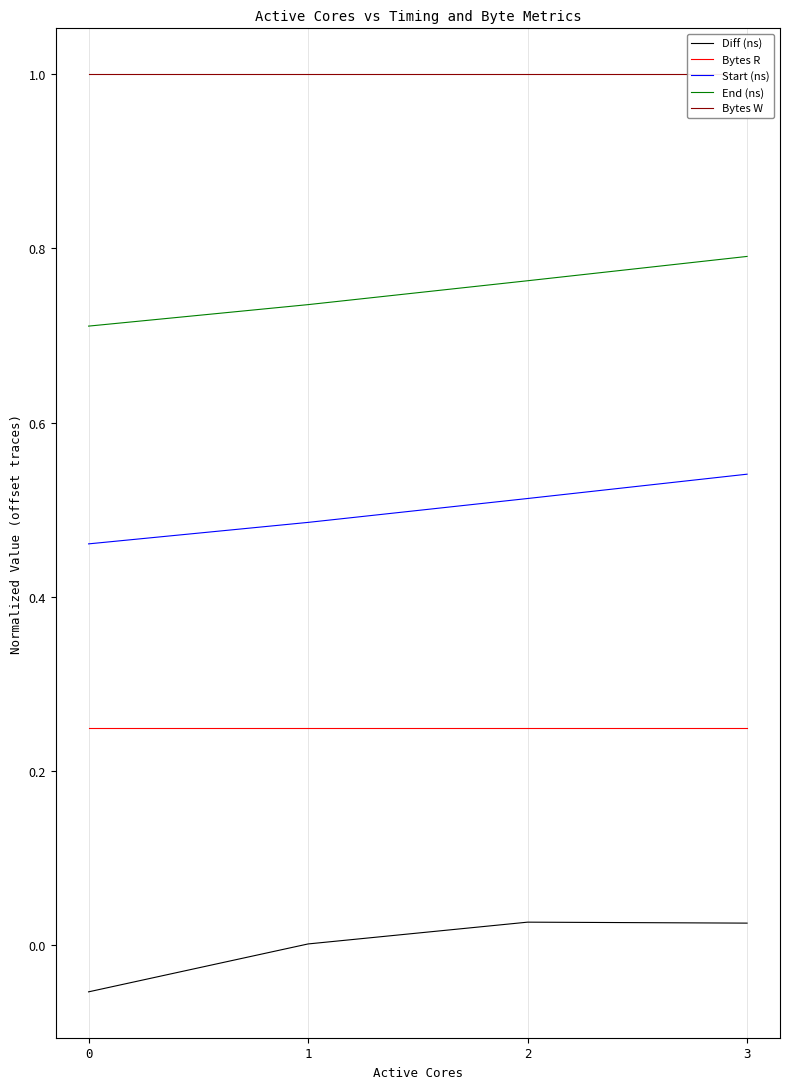

At which category is the sum across all series the highest?

3